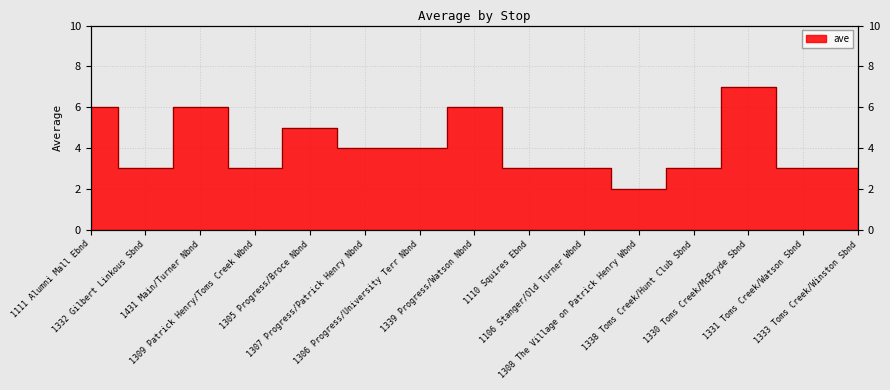

What is the sum of all values?

61